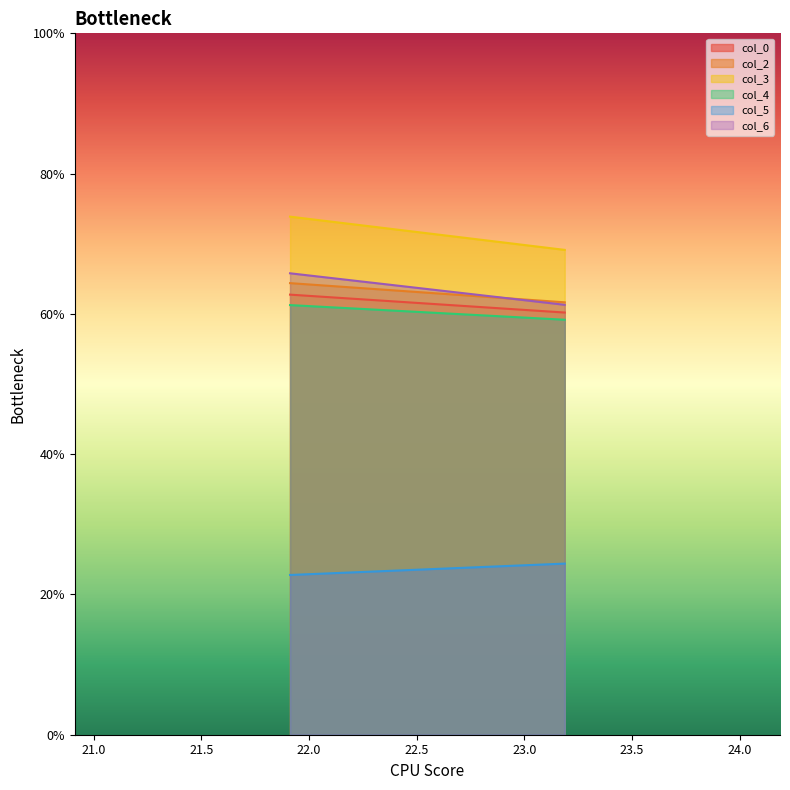

Is it true that col_4 equals 102.3 at 1?

False